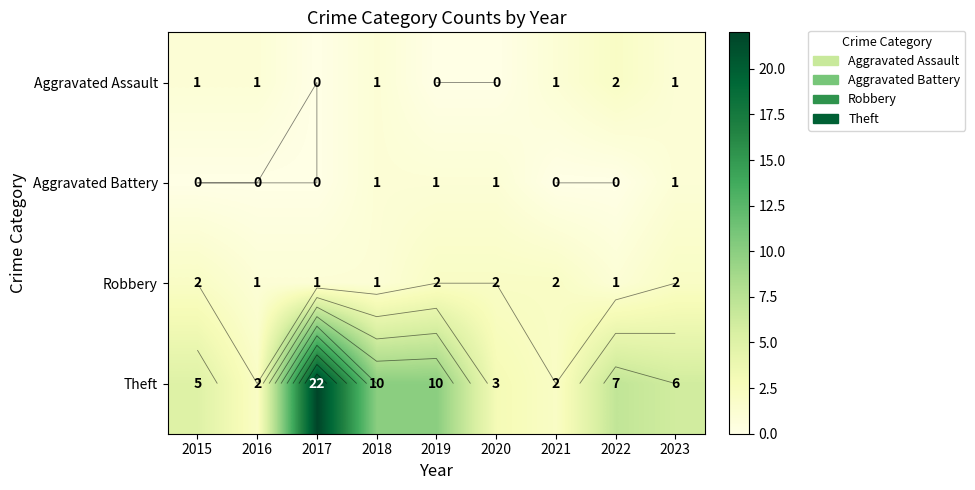

List the series in order of their peak value, lowest first.

Aggravated Battery, Aggravated Assault, Robbery, Theft